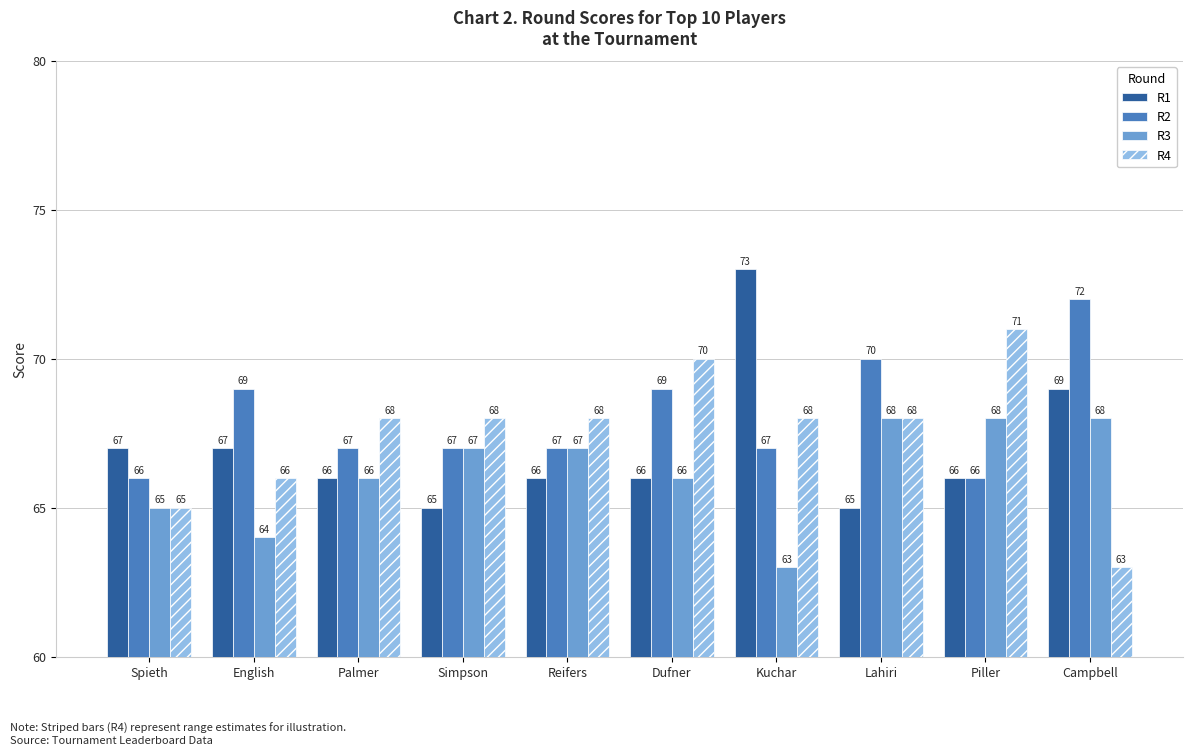

Reading left to right, transcribe all the data shown in this chart.

R1: Spieth=67	English=67	Palmer=66	Simpson=65	Reifers=66	Dufner=66	Kuchar=73	Lahiri=65	Piller=66	Campbell=69
R2: Spieth=66	English=69	Palmer=67	Simpson=67	Reifers=67	Dufner=69	Kuchar=67	Lahiri=70	Piller=66	Campbell=72
R3: Spieth=65	English=64	Palmer=66	Simpson=67	Reifers=67	Dufner=66	Kuchar=63	Lahiri=68	Piller=68	Campbell=68
R4: Spieth=65	English=66	Palmer=68	Simpson=68	Reifers=68	Dufner=70	Kuchar=68	Lahiri=68	Piller=71	Campbell=63